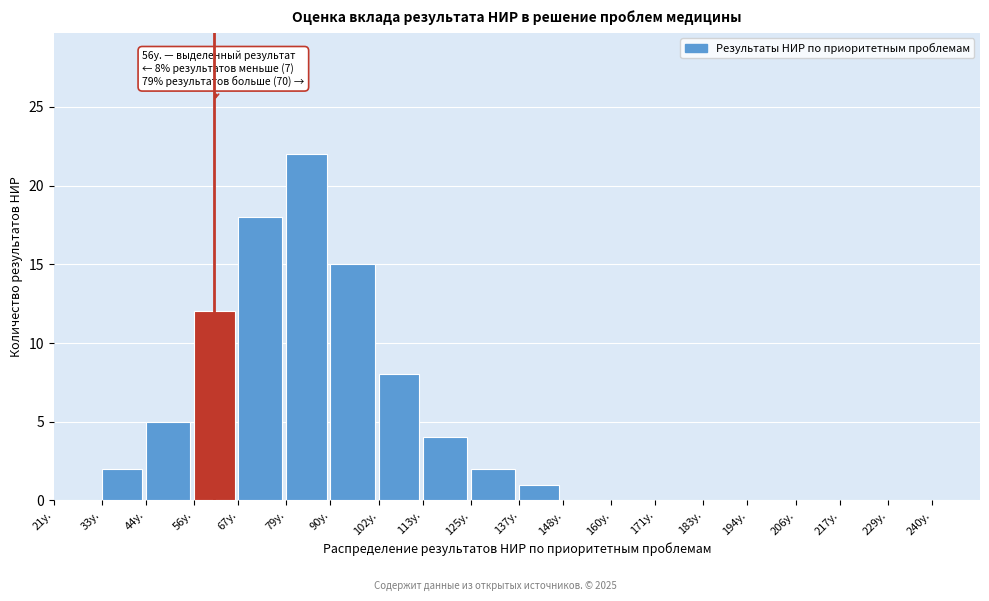

Reading left to right, transcribe all the data shown in this chart.

21у.=0	33у.=2	44у.=5	56у.=12	67у.=18	79у.=22	90у.=15	102у.=8	113у.=4	125у.=2	137у.=1	148у.=0	160у.=0	171у.=0	183у.=0	194у.=0	206у.=0	217у.=0	229у.=0	240у.=0